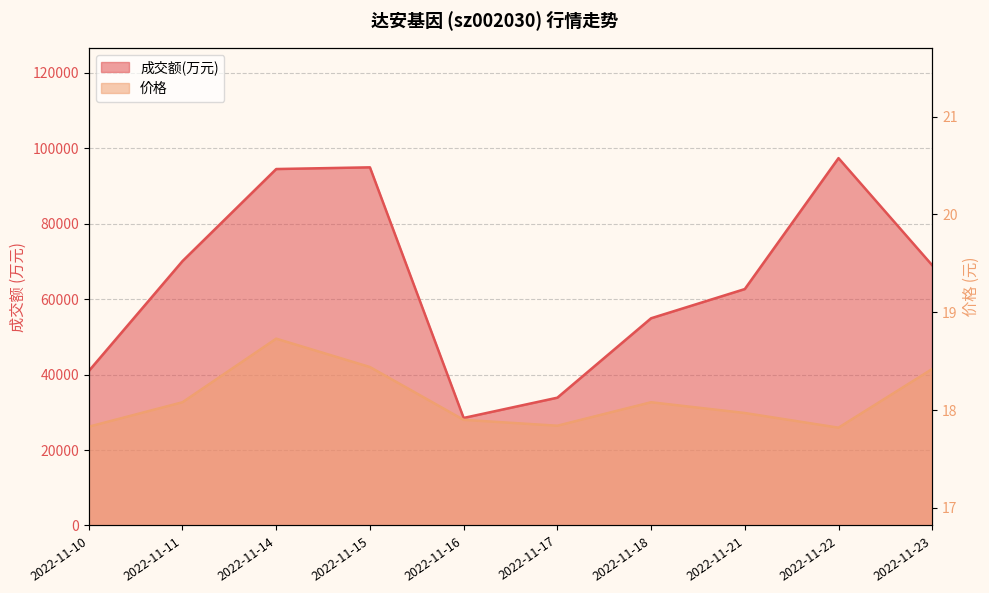

What is the difference between the second highest and second lowest values in the 价格 series?

0.6